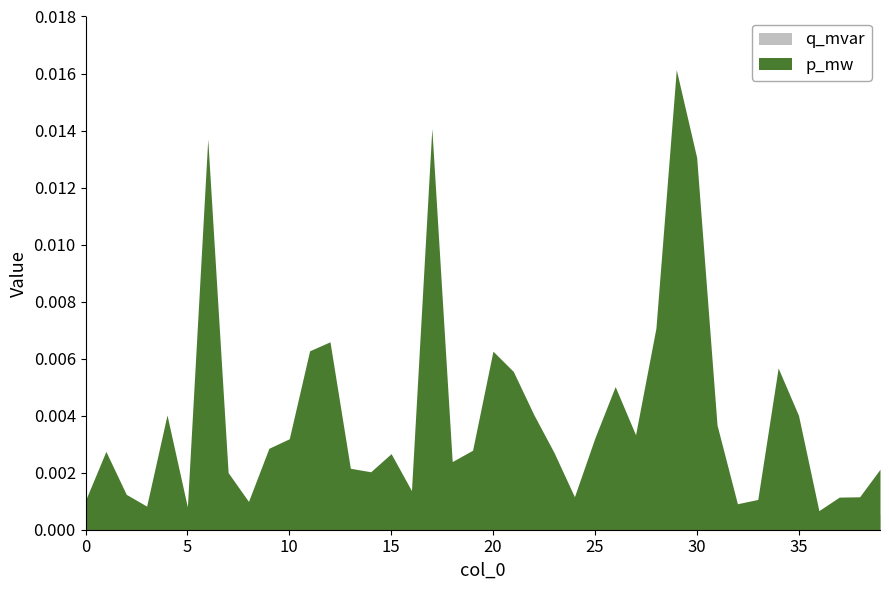

Does the chart display data point markers on the line(s)?

No